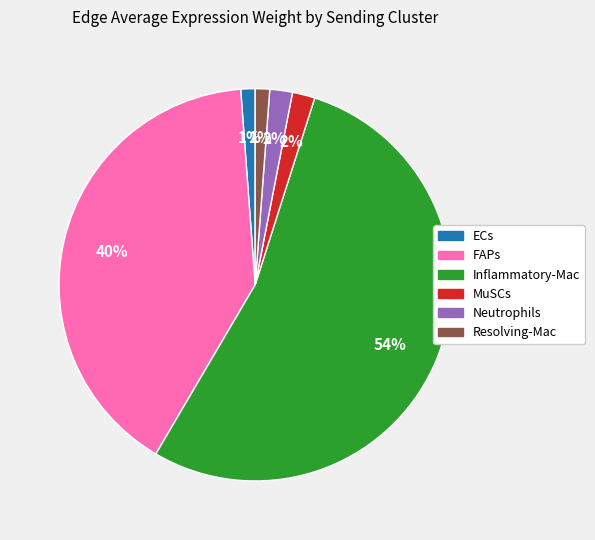

To the nearest percent, what is the difference between the Resolving-Mac and Neutrophils slice percentages?

1%